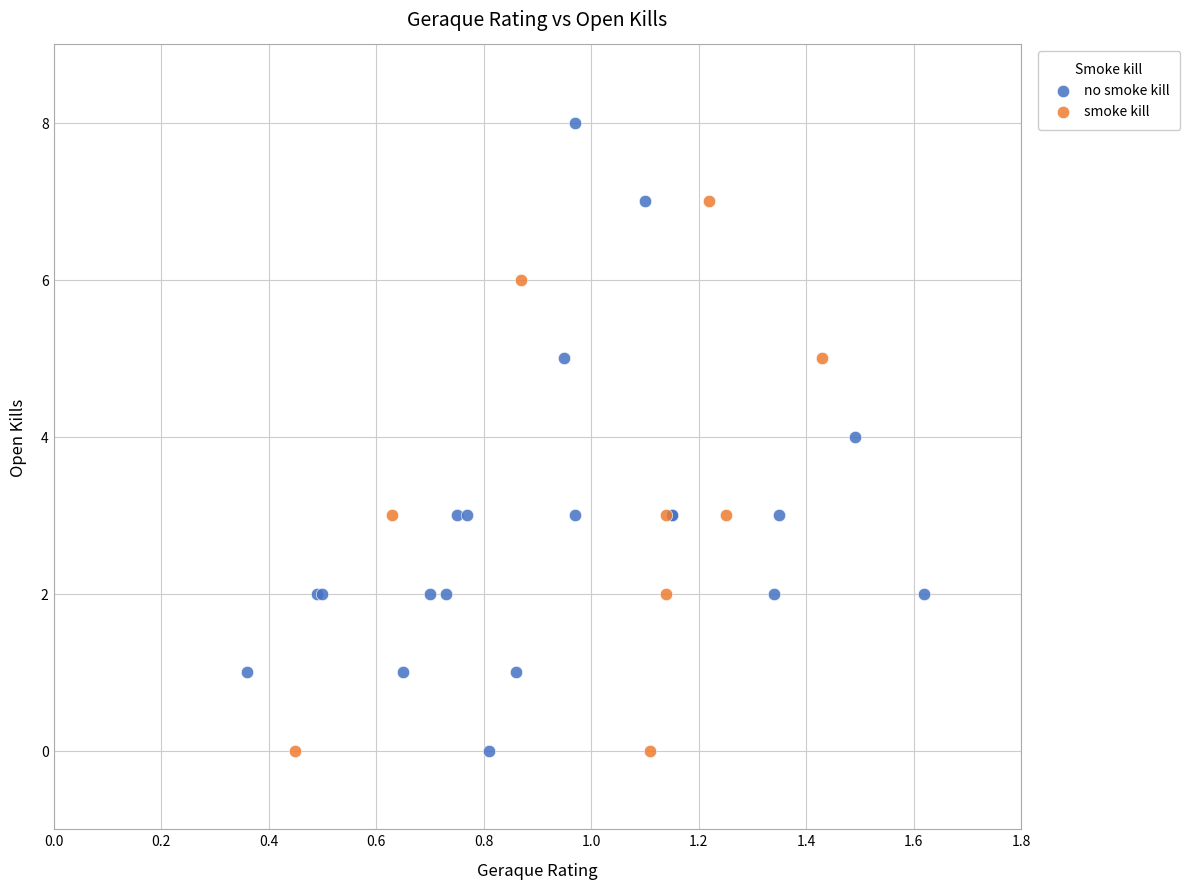

Which series has the largest Y range (max minus min)?

no smoke kill